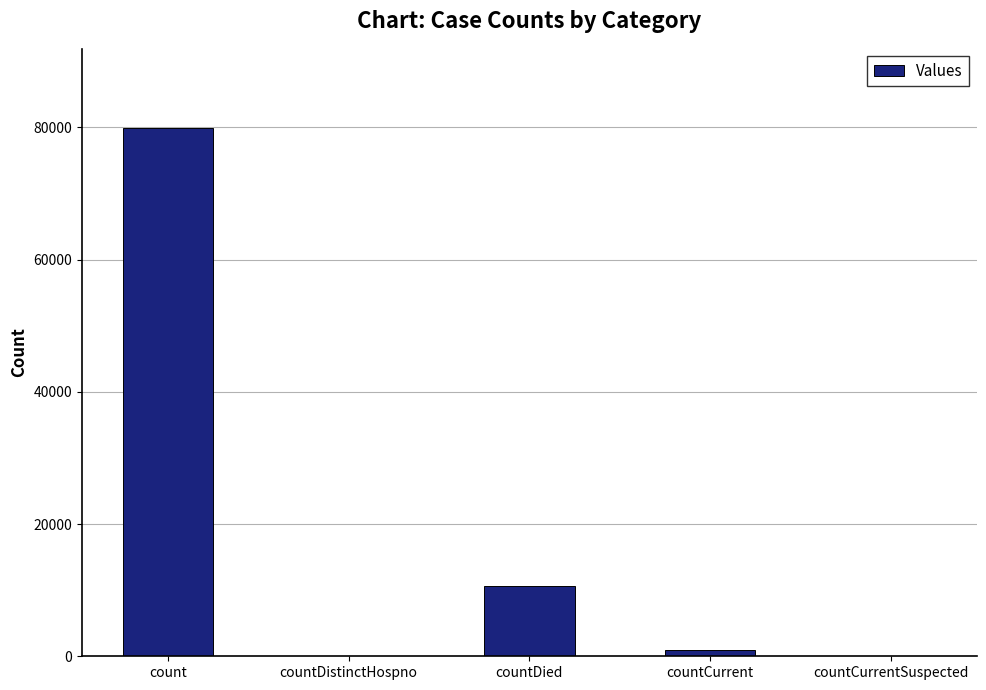

The value at countCurrentSuspected is 46771. True or false?

False